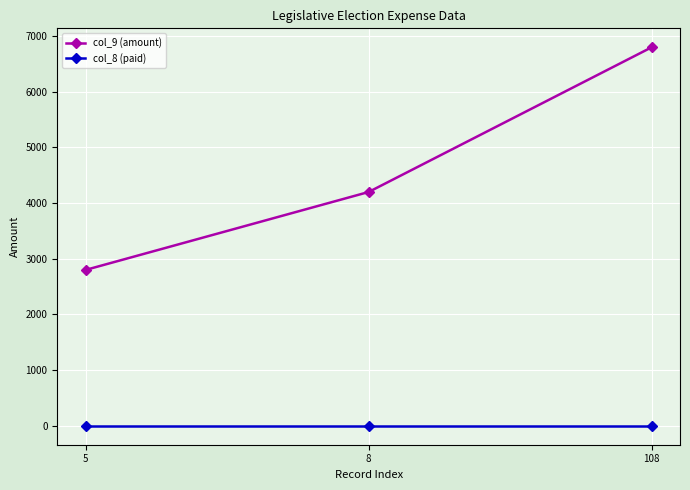

What is the total value across all series at 5?

2800